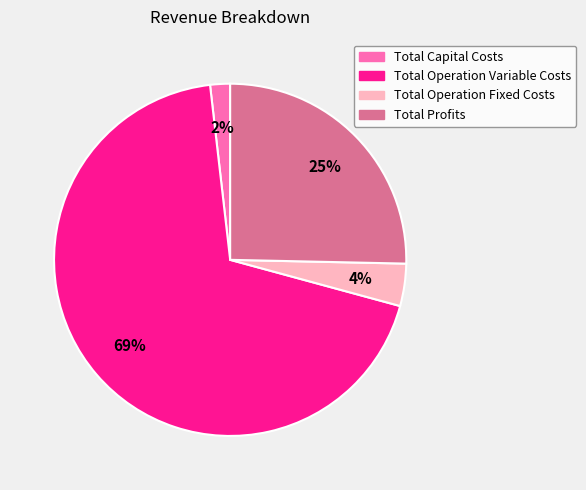

Rank the categories by value from highest to lowest.

Total Operation Variable Costs, Total Profits, Total Operation Fixed Costs, Total Capital Costs